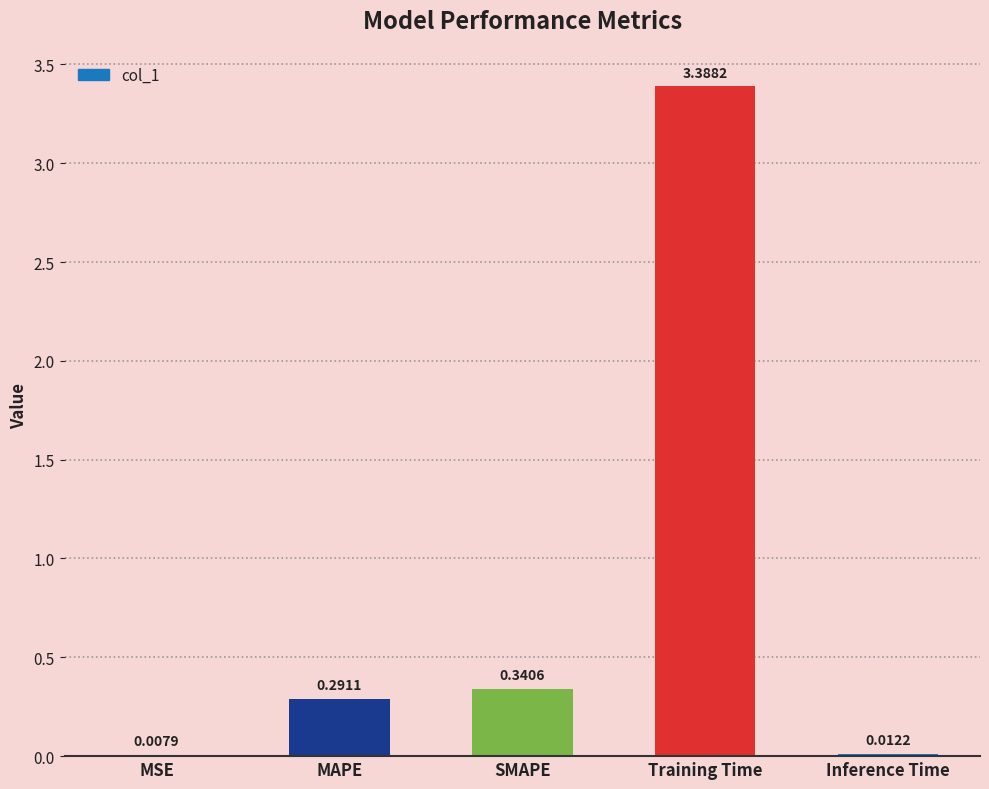

True or false: the data shows 0.5 at SMAPE.

False